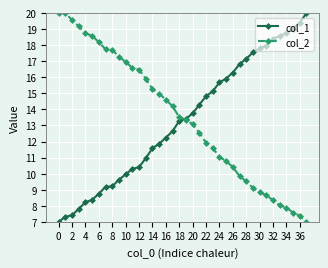

What is the maximum value shown in the chart?

20.0